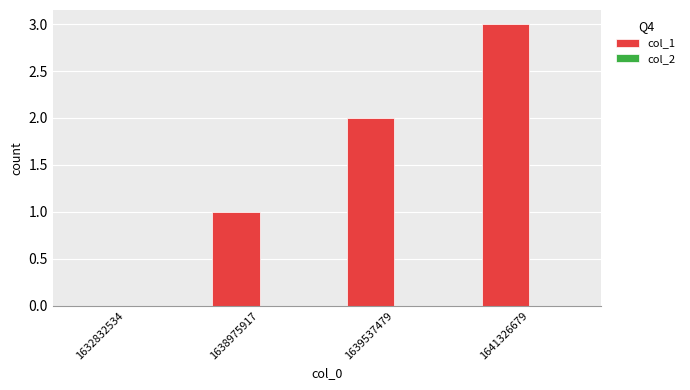

What is the sum of all values?

6